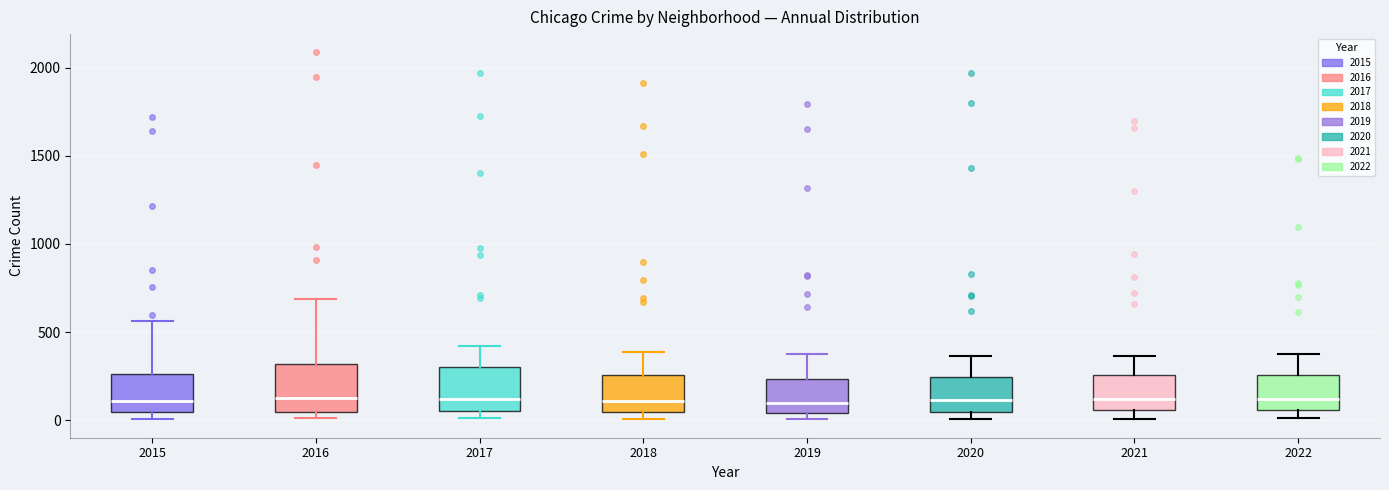

Where is the upper edge of the box at x = 2020 on the y-axis? The values are not printed on the chart, so give them approximately, as read against the axis.

250